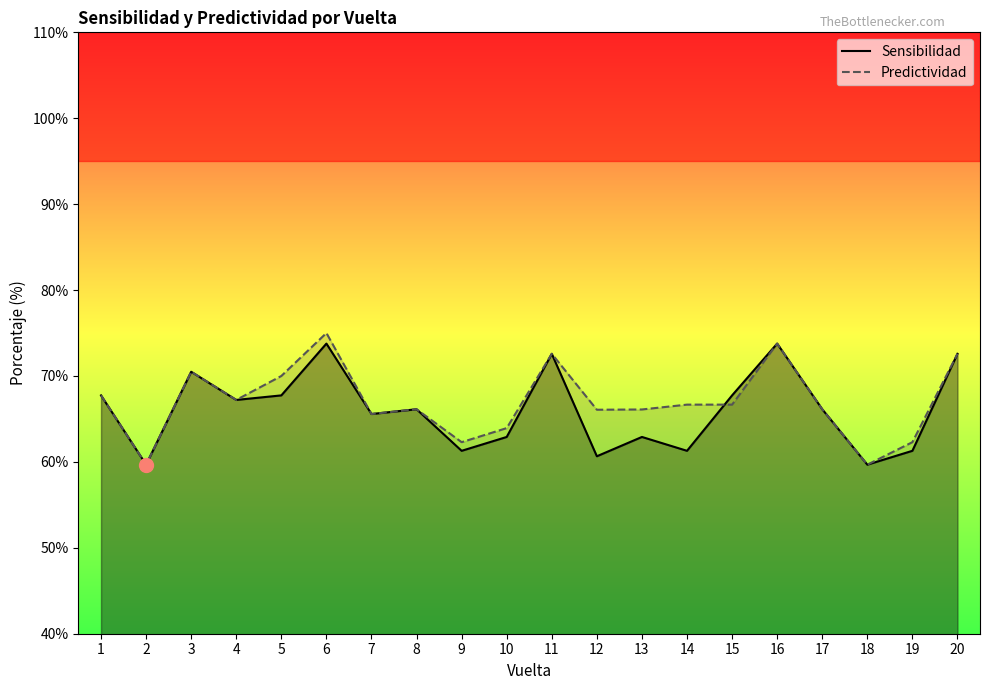

Which has a higher value, 13 or 9?

13